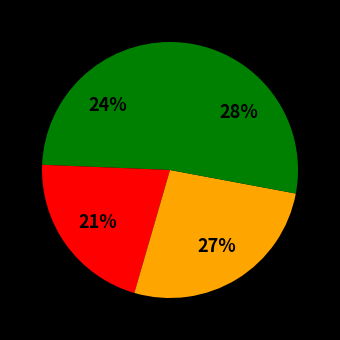

Is there a majority slice in this chart?

No